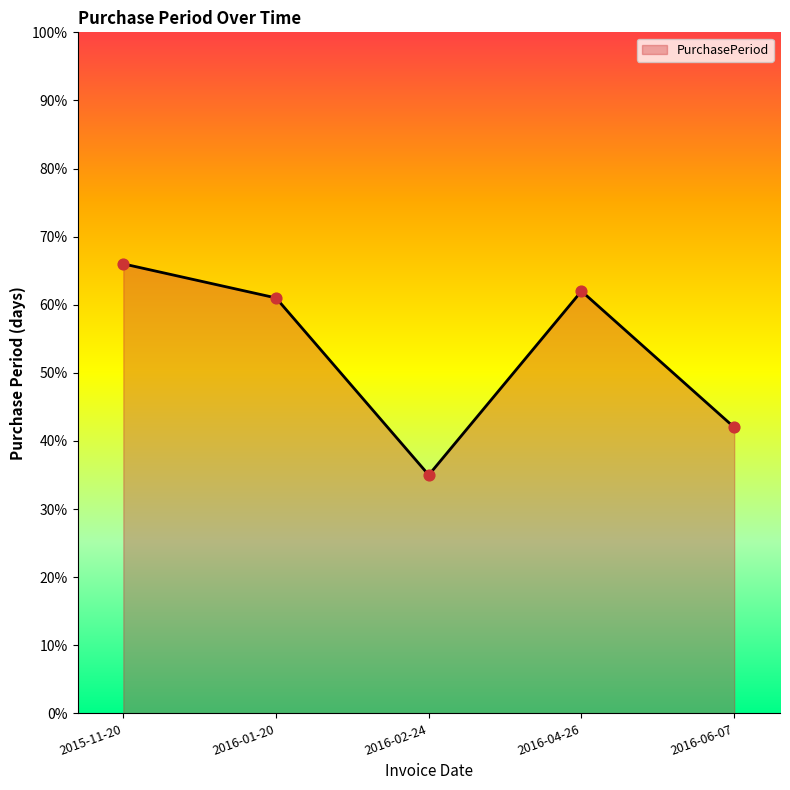

What is the change in value from 2016-01-20 to 2016-04-26?

+1